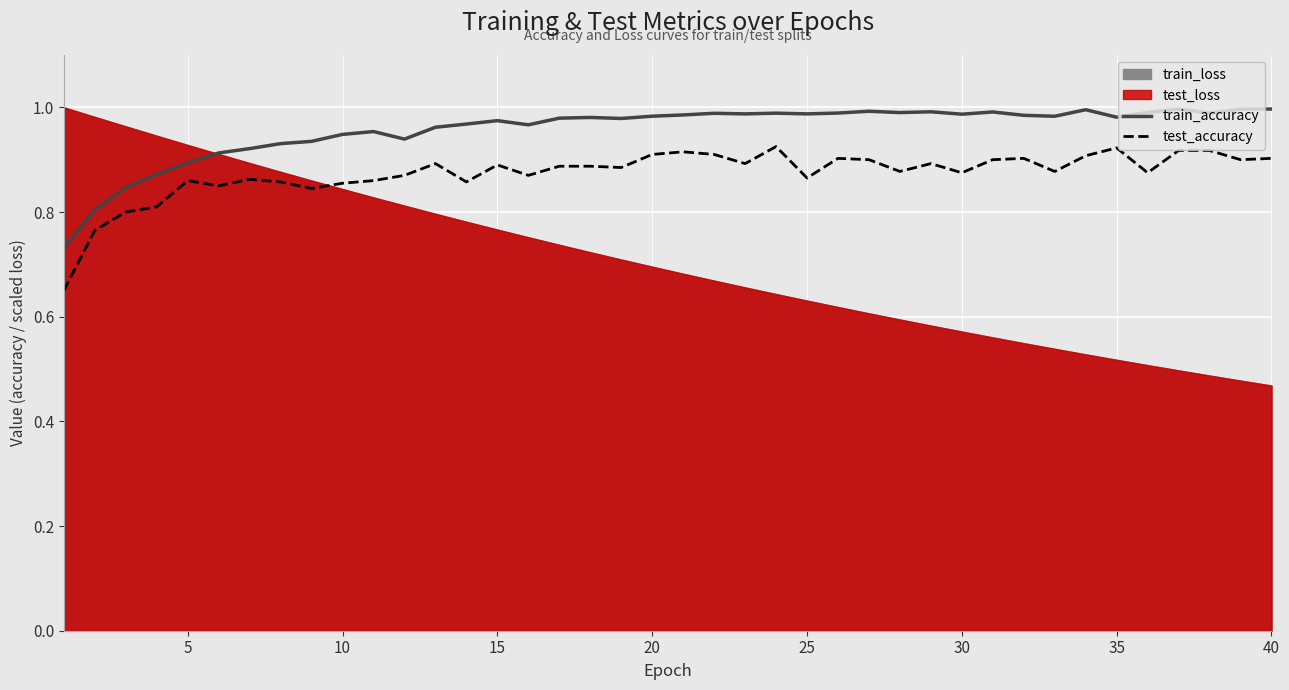

Reading right to left, extract all data points from this chart.

train_accuracy: 1.0	1.0	1.0	1.0	1.0	1.0	1.0	1.0	1.0	1.0	1.0	1.0	1.0	1.0	1.0	1.0	1.0	1.0	1.0	1.0	1.0	1.0	1.0	1.0	1.0	1.0	1.0	1.0	0.9	1.0	0.9	0.9	0.9	0.9	0.9	0.9	0.9	0.8	0.8	0.7
test_accuracy: 0.9	0.9	0.9	0.9	0.9	0.9	0.9	0.9	0.9	0.9	0.9	0.9	0.9	0.9	0.9	0.9	0.9	0.9	0.9	0.9	0.9	0.9	0.9	0.9	0.9	0.9	0.9	0.9	0.9	0.9	0.9	0.8	0.9	0.9	0.9	0.9	0.8	0.8	0.8	0.7